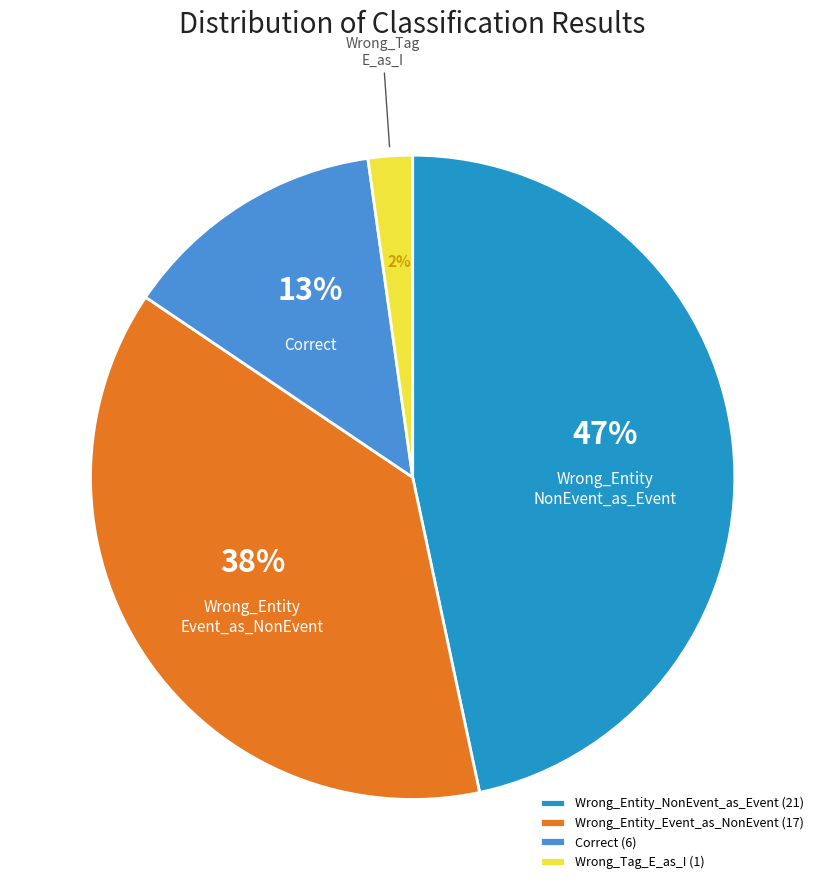

To the nearest percent, what is the average slice percentage?

25%